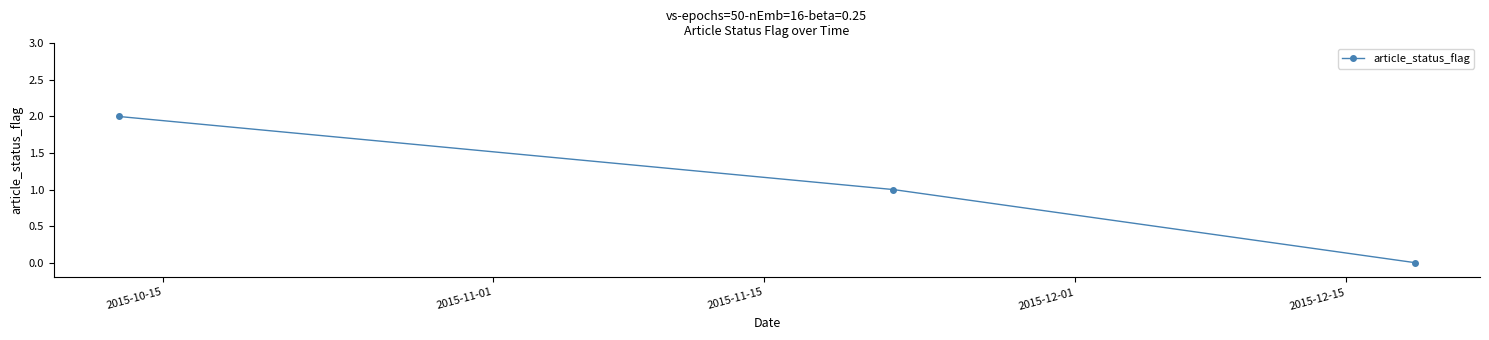

How many positive values are there?

2